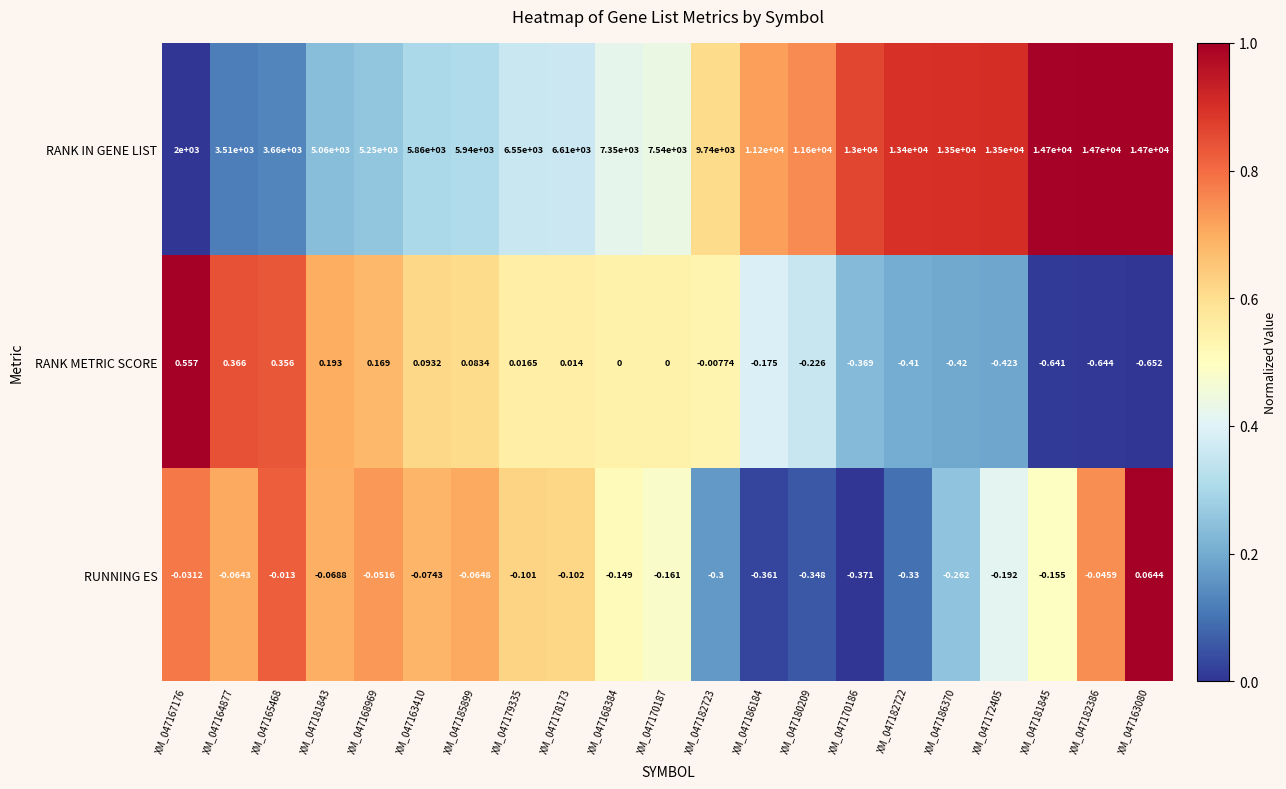

Which series has the widest spread of values?

RANK IN GENE LIST